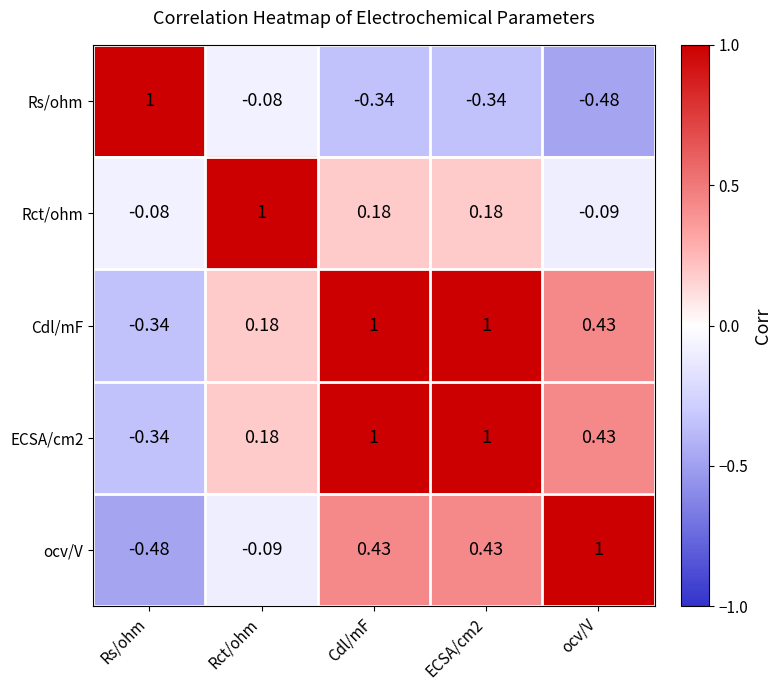

At how many categories does at least one series exceed 0?

5